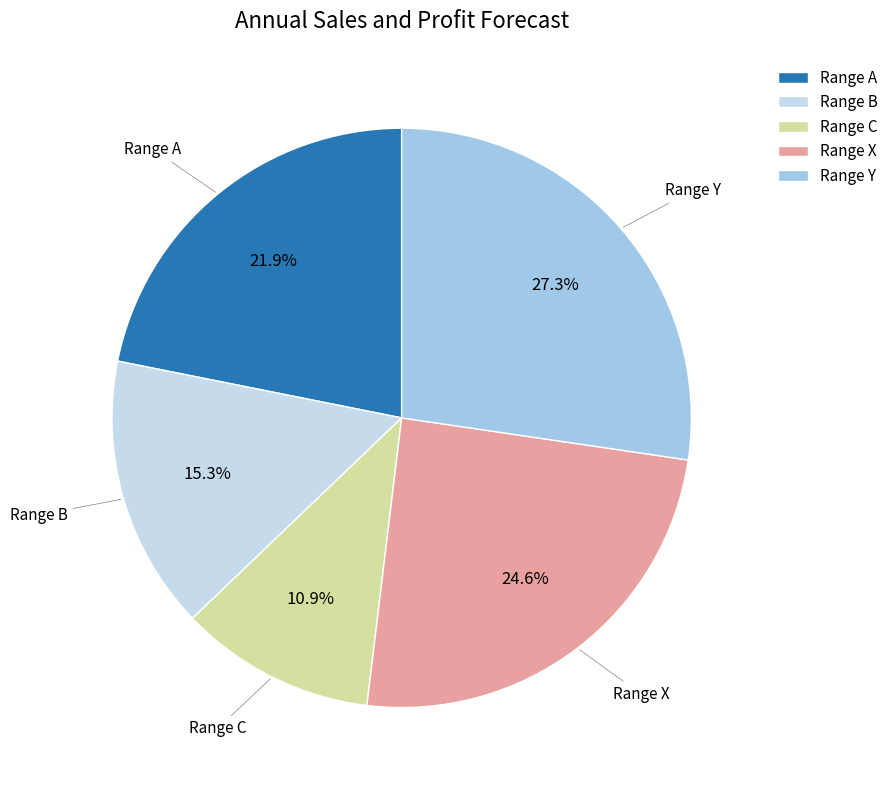

What percentage is the Range X slice, to the nearest percent?

25%